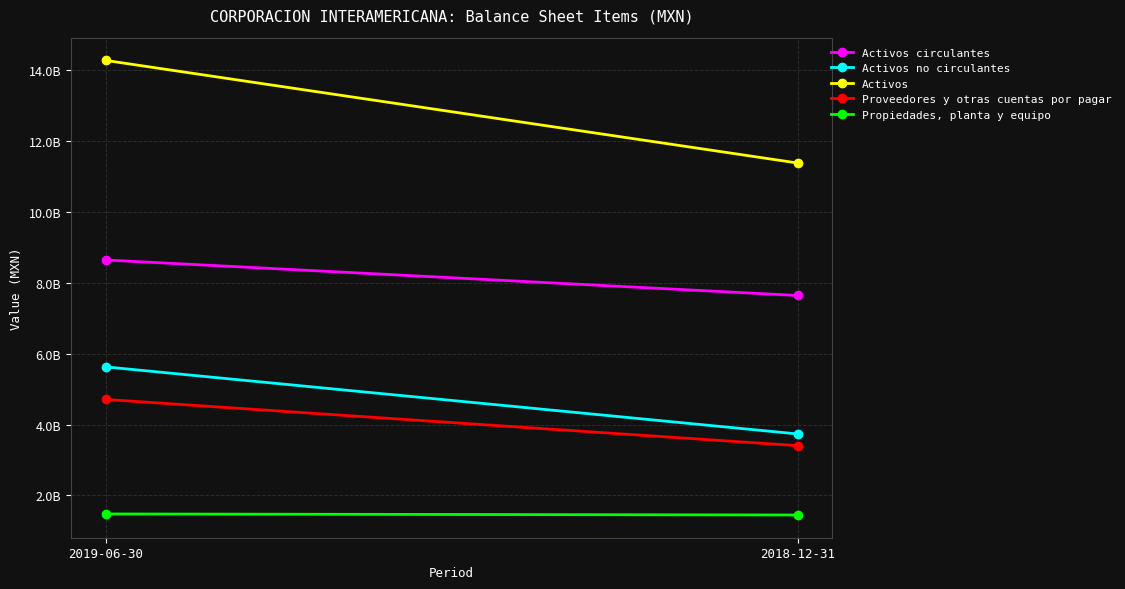

What is the label of the 2nd point from the left?

2018-12-31